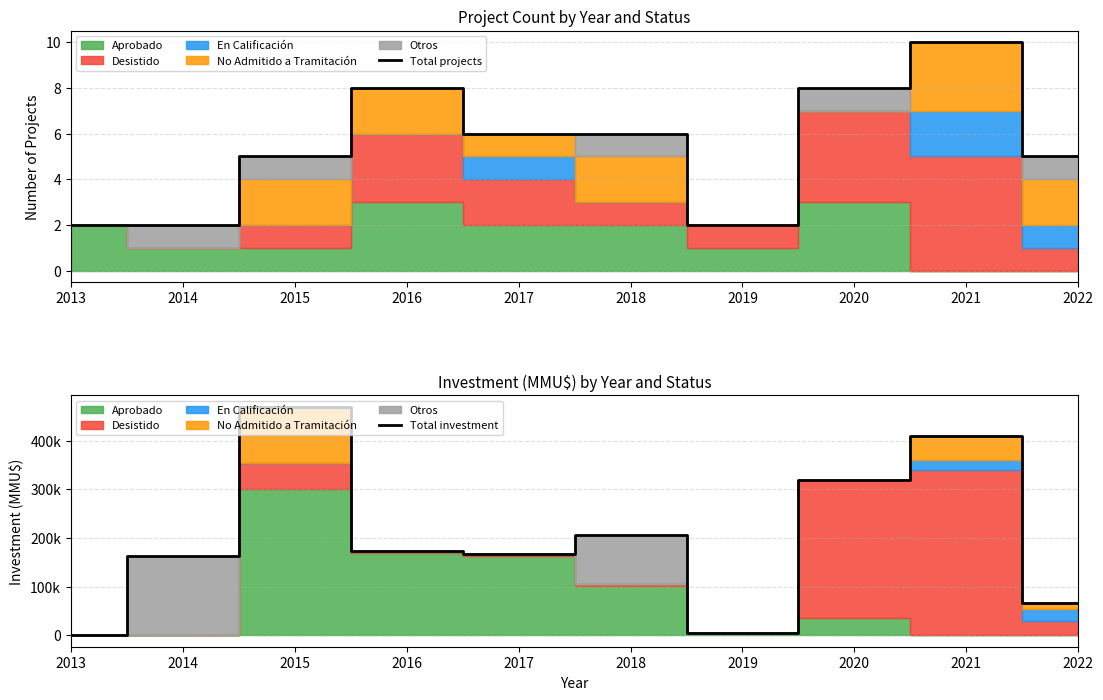

Reading left to right, extract all data points from this chart.

Total projects: 2	2	5	8	6	6	2	8	10	5
Total investment: 0	163200	469900	173111	167559	205800	4000	319813	409154	66536